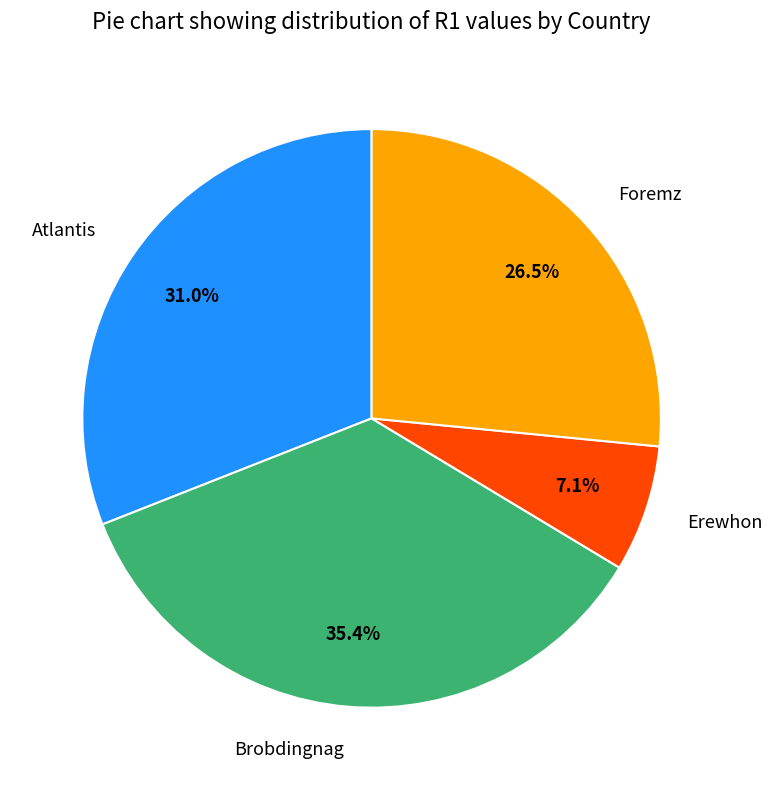

Is it true that Brobdingnag is 25% of the pie?

False